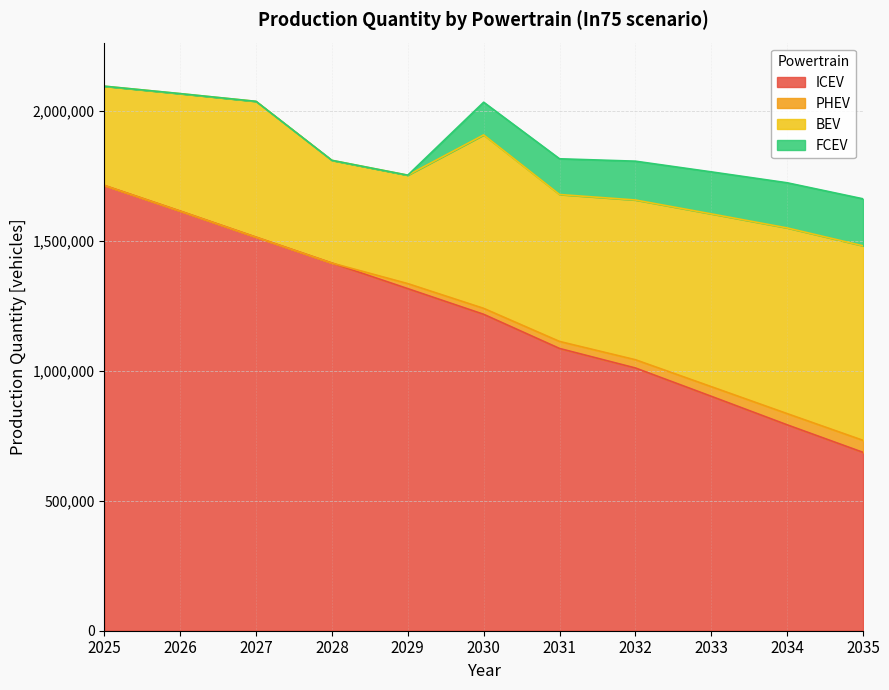

The value of FCEV at 2033 is 62584. True or false?

False